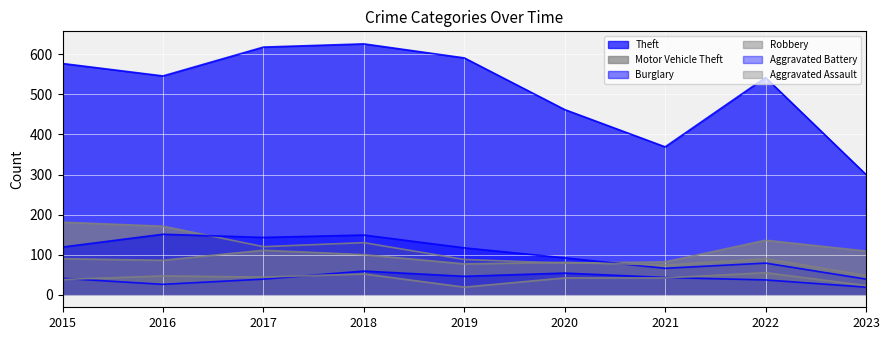

What is the difference between the highest and lowest values at 2016?

520